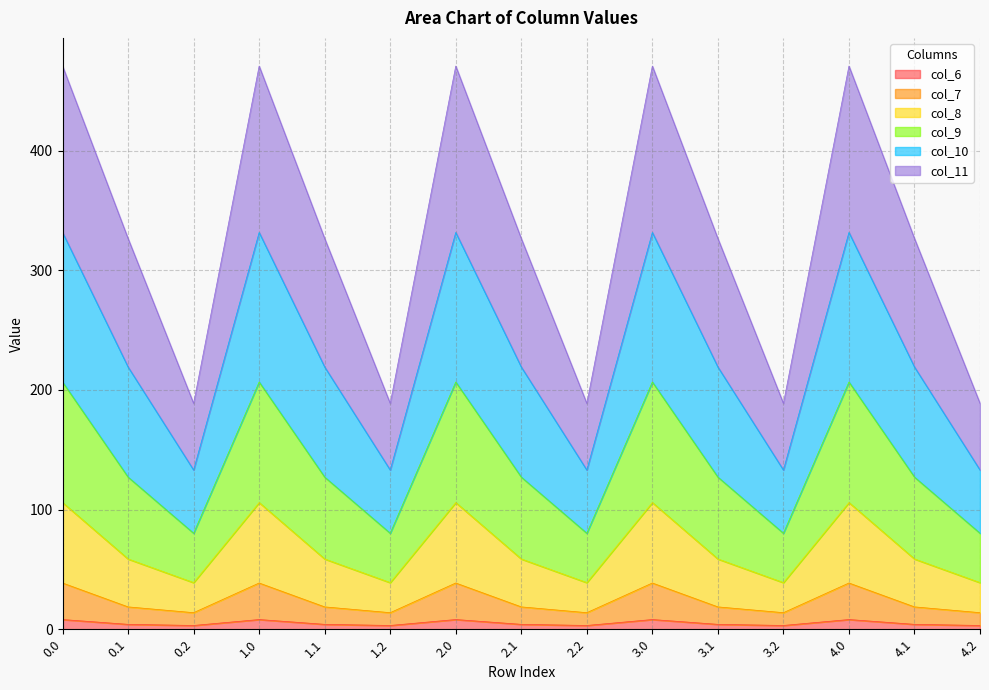

List the labels in order of col_8 value, largest first.

0.0, 1.0, 2.0, 3.0, 4.0, 0.1, 1.1, 2.1, 3.1, 4.1, 0.2, 1.2, 2.2, 3.2, 4.2